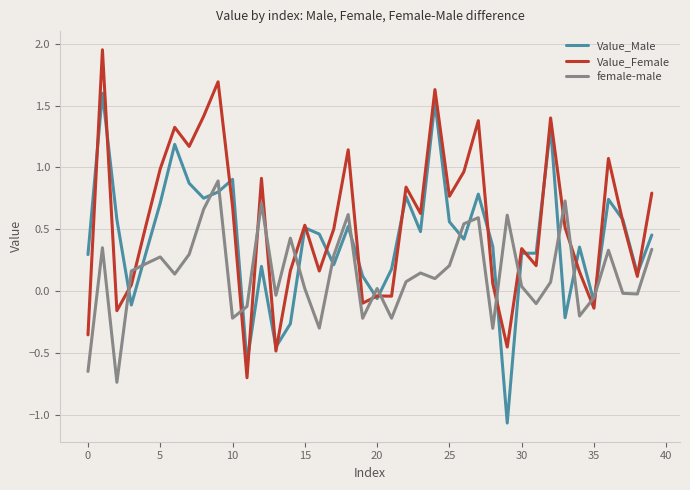

Rank the series by their average value, from lowest to highest.

female-male, Value_Male, Value_Female